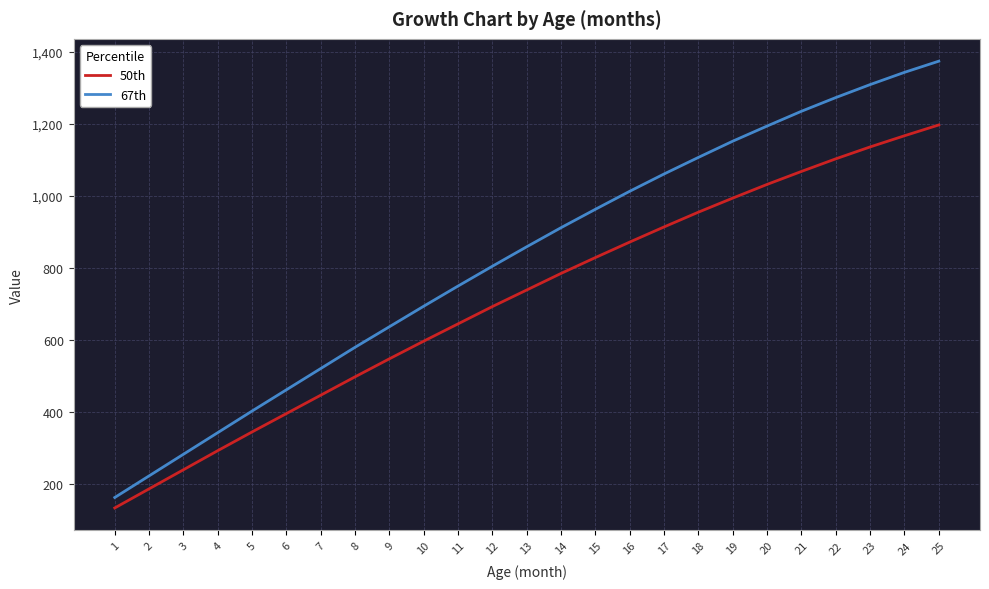

True or false: 67th and 50th intersect in this chart.

False